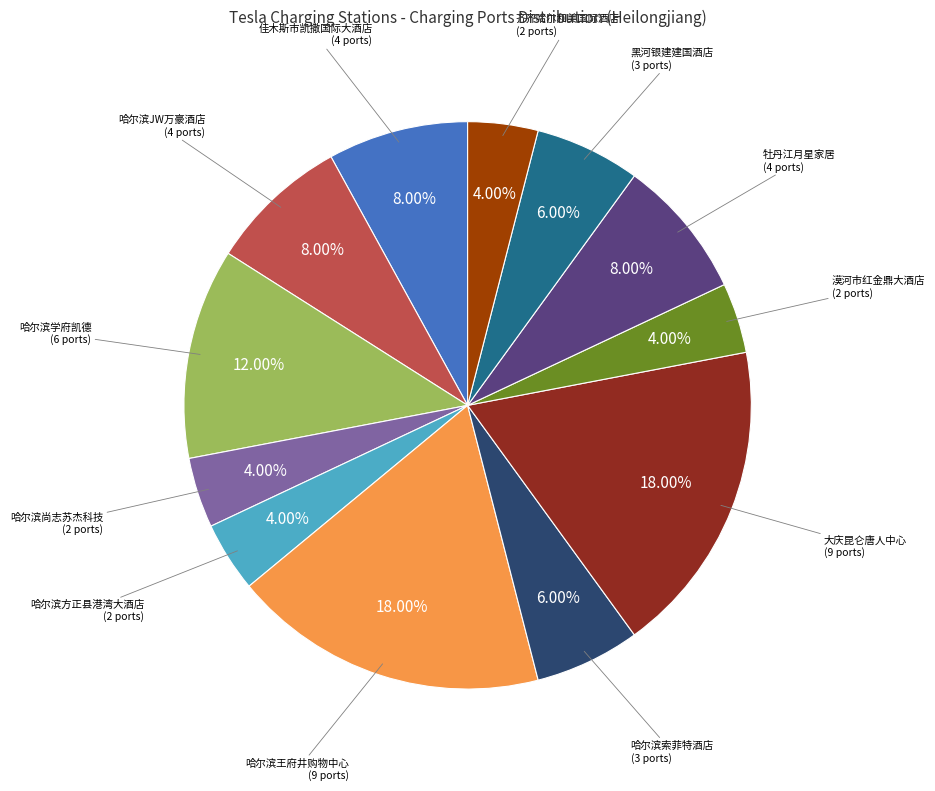

To the nearest percent, what is the average slice percentage?

8%